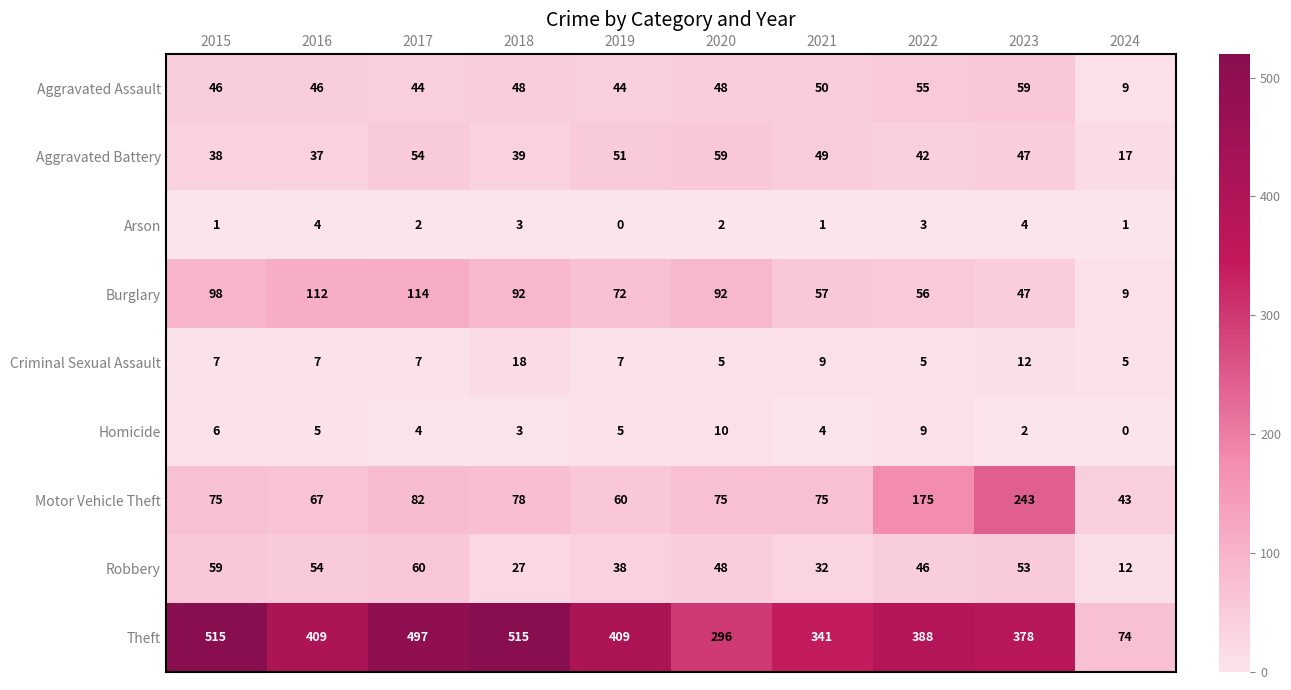

At which label does Motor Vehicle Theft reach its minimum?

2024